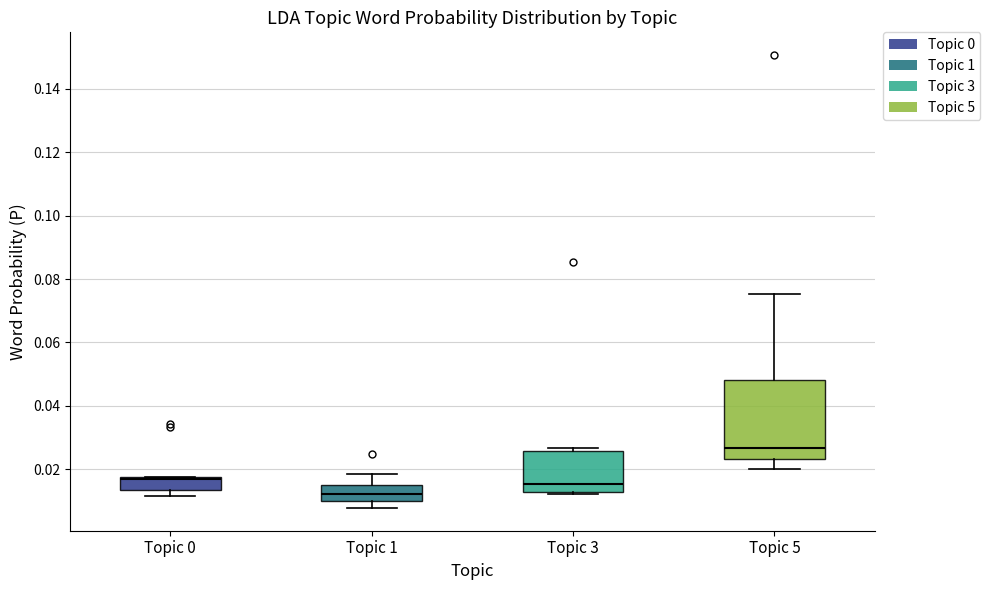

Comparing the boxes themselves (not the whiskers), which one is the tallest?

Topic 5